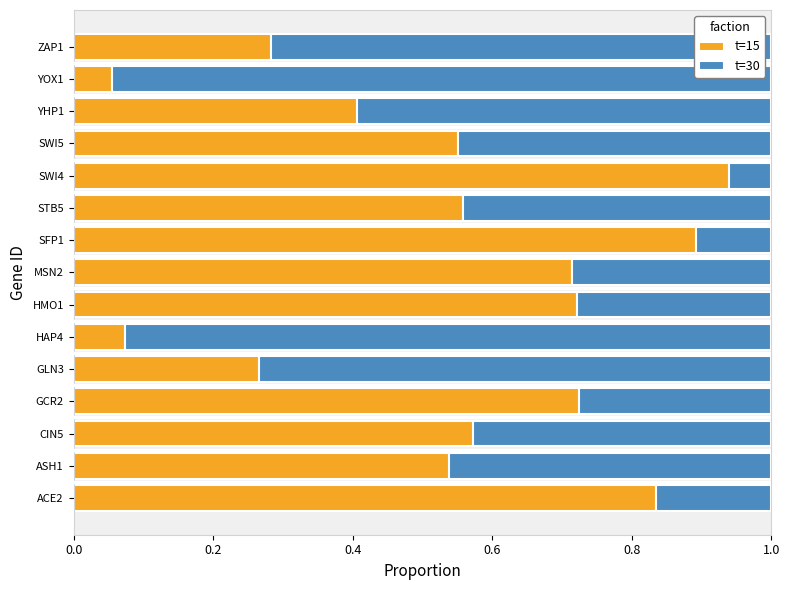

What is the sum of all t=15 values?

8.1